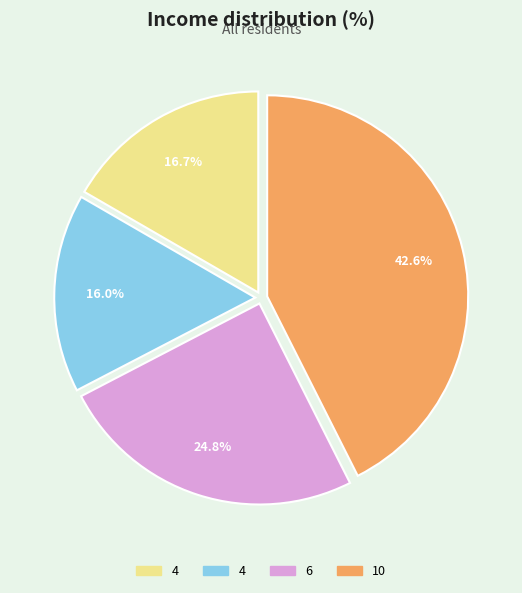

Is there any slice that represents more than half of the pie?

No